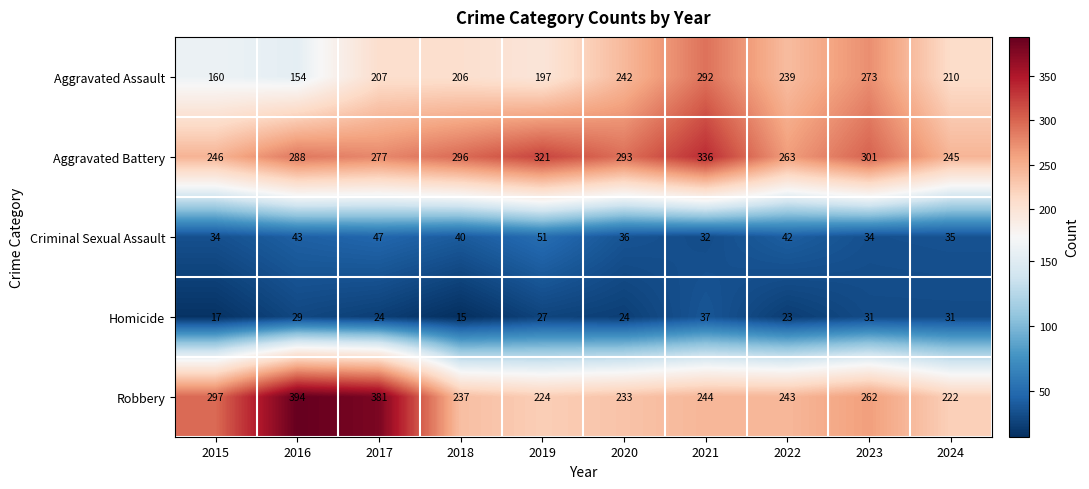

What is the spread (max minus min) of values at 2022?

240